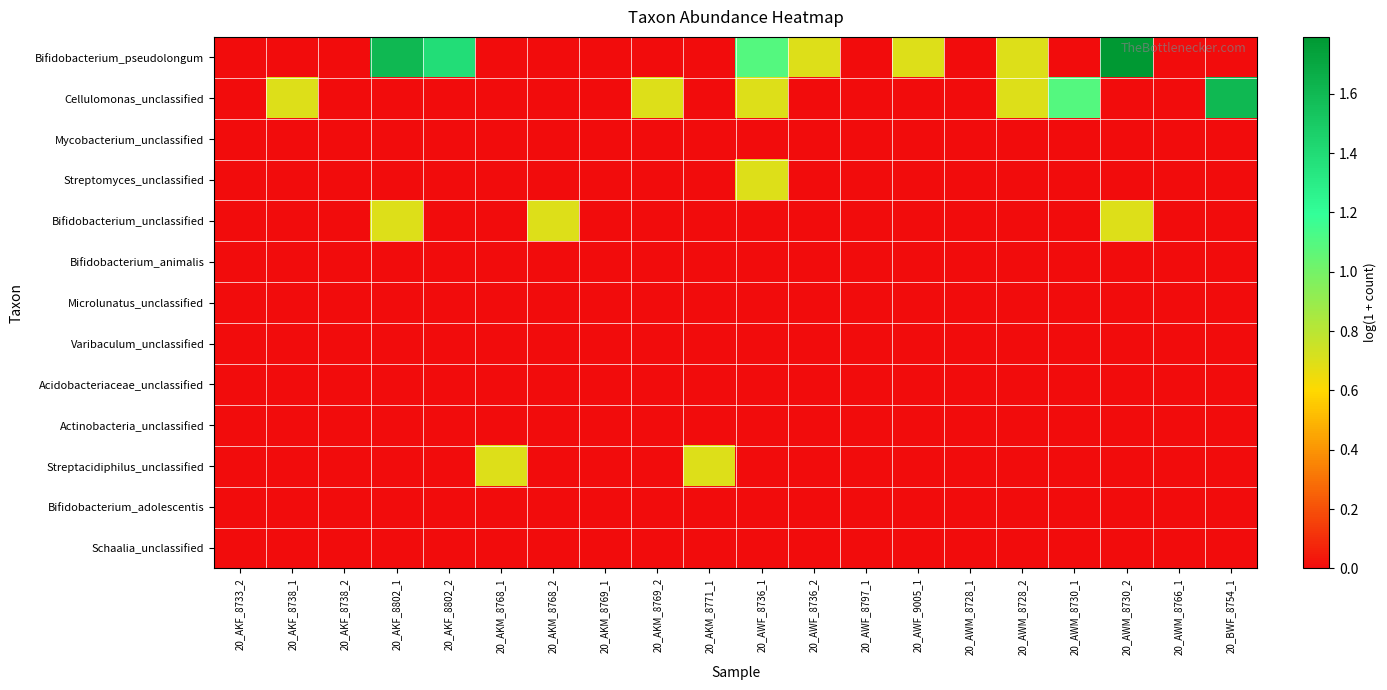

How many distinct data groups are displayed?

13